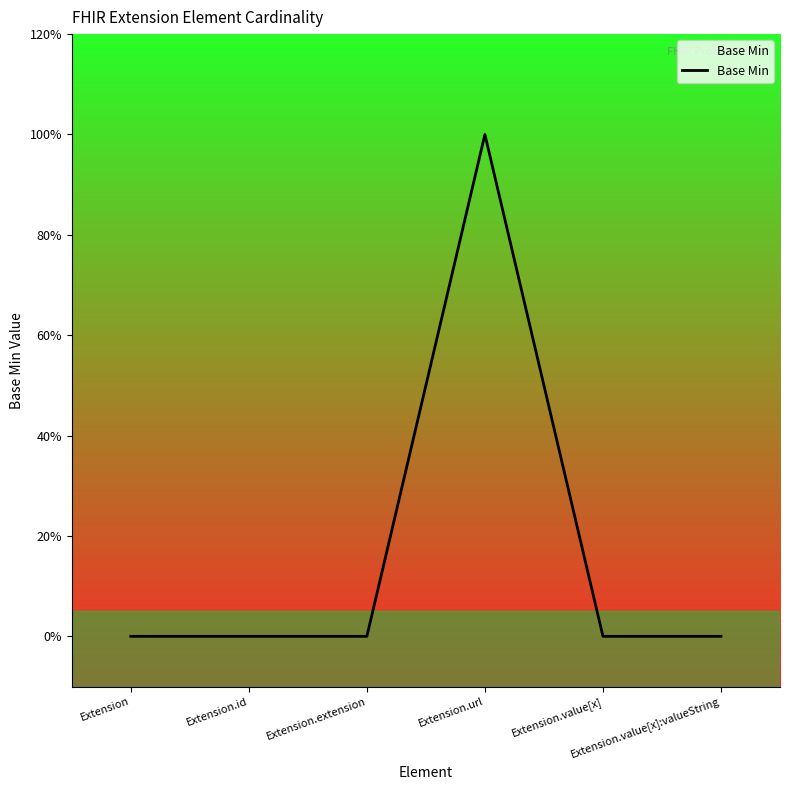

At which category does the chart reach its peak across all series?

Extension.url